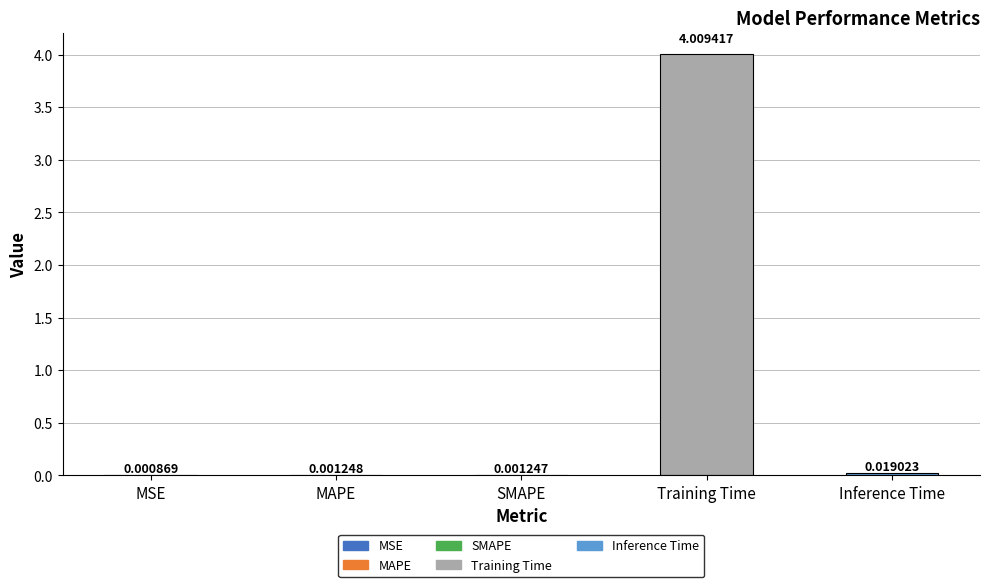

Which has a higher value, MAPE or Training Time?

Training Time